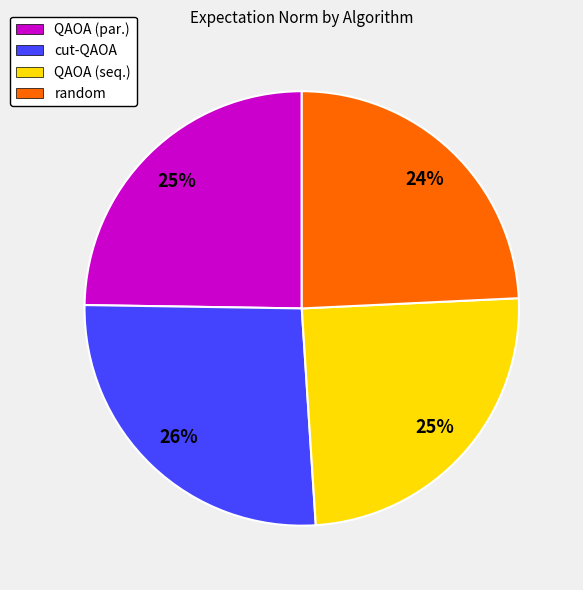

To the nearest percent, what portion does QAOA (seq.) represent?

25%